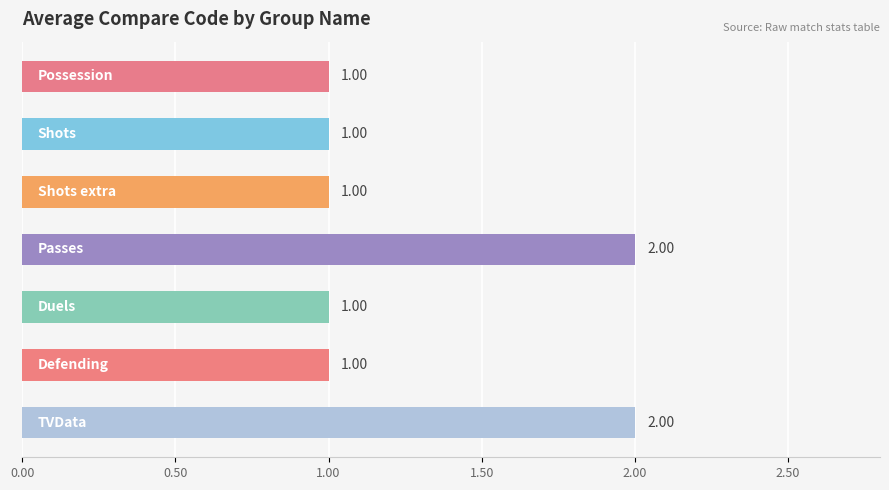

Does the chart contain stacked bars?

No